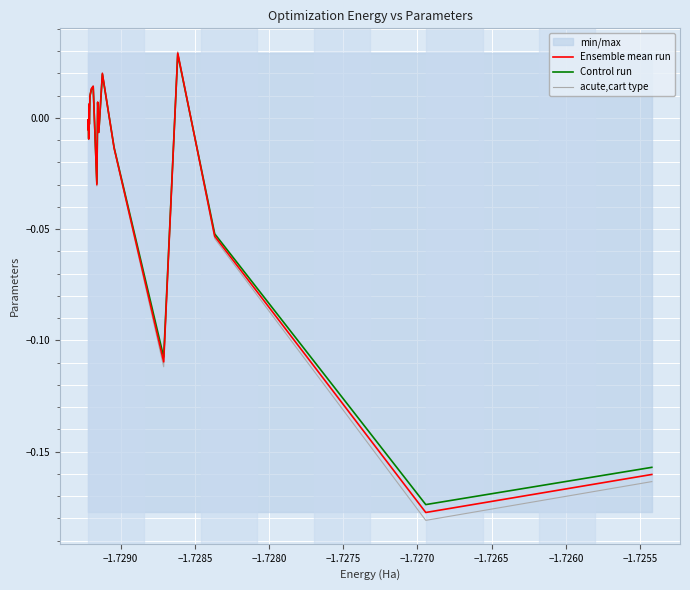

How many values in the Control run series are below 0?

13